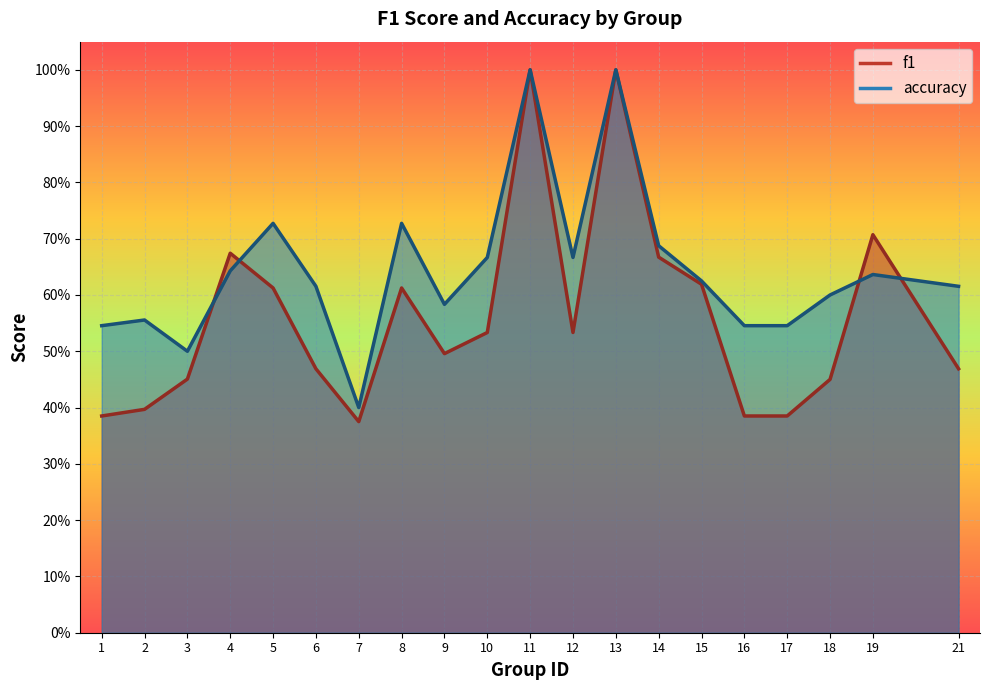

Which category has the lowest value in the f1 series?

7